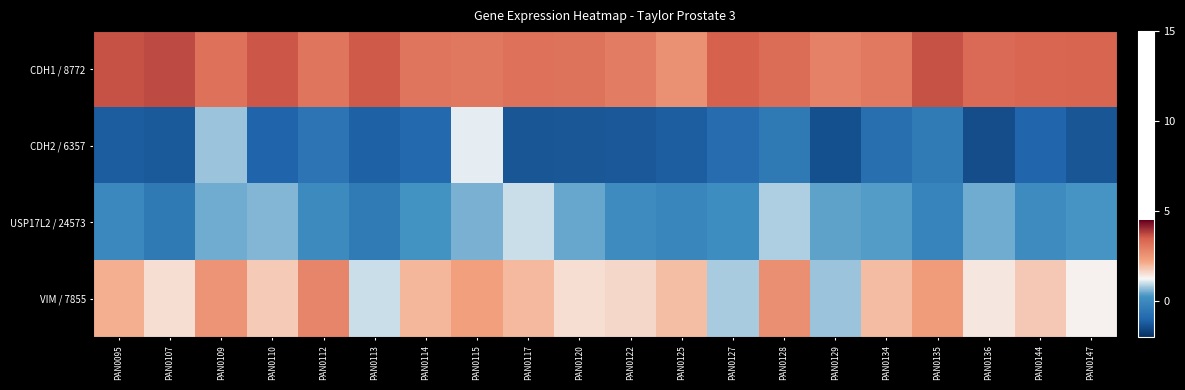

List the series in order of their peak value, highest first.

CDH1 / 8772, VIM / 7855, CDH2 / 6357, USP17L2 / 24573